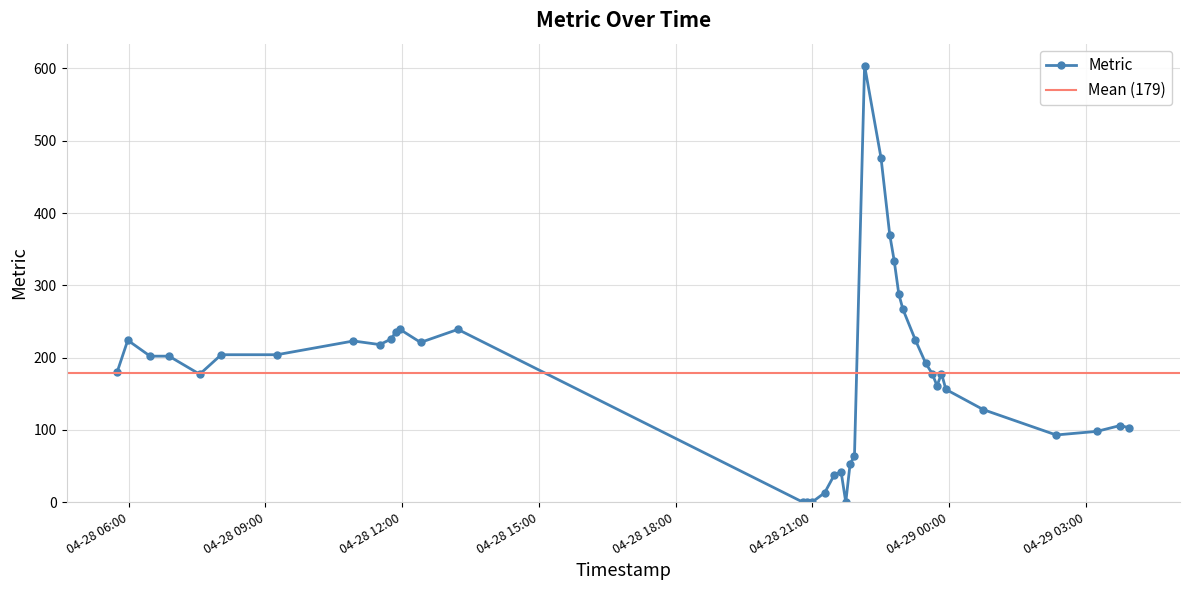

What is the label of the 18th point from the right?

2025-04-28 21:55:36